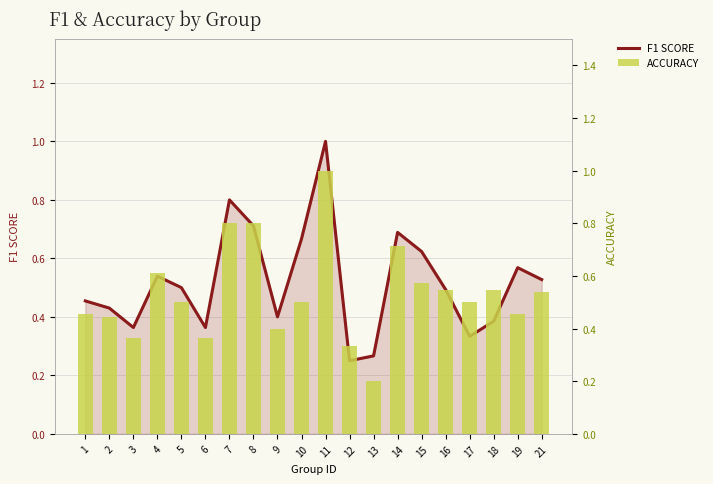

True or false: accuracy has a value of 0.3 at 19.

False